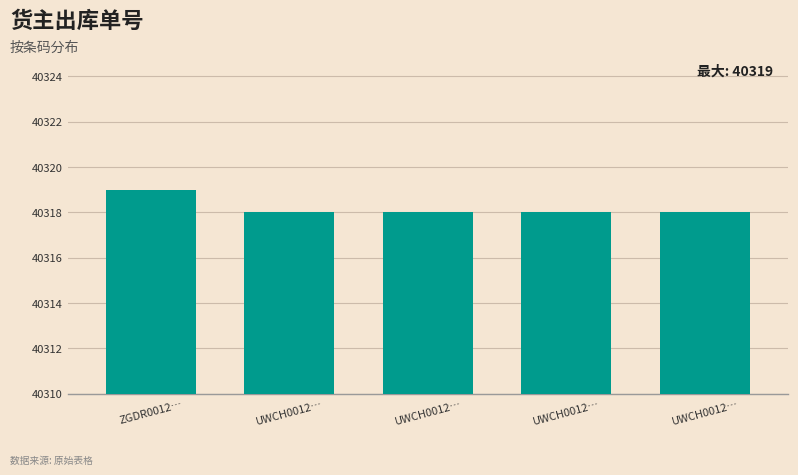

Which category has the lowest value across all series?

UWCH0012…